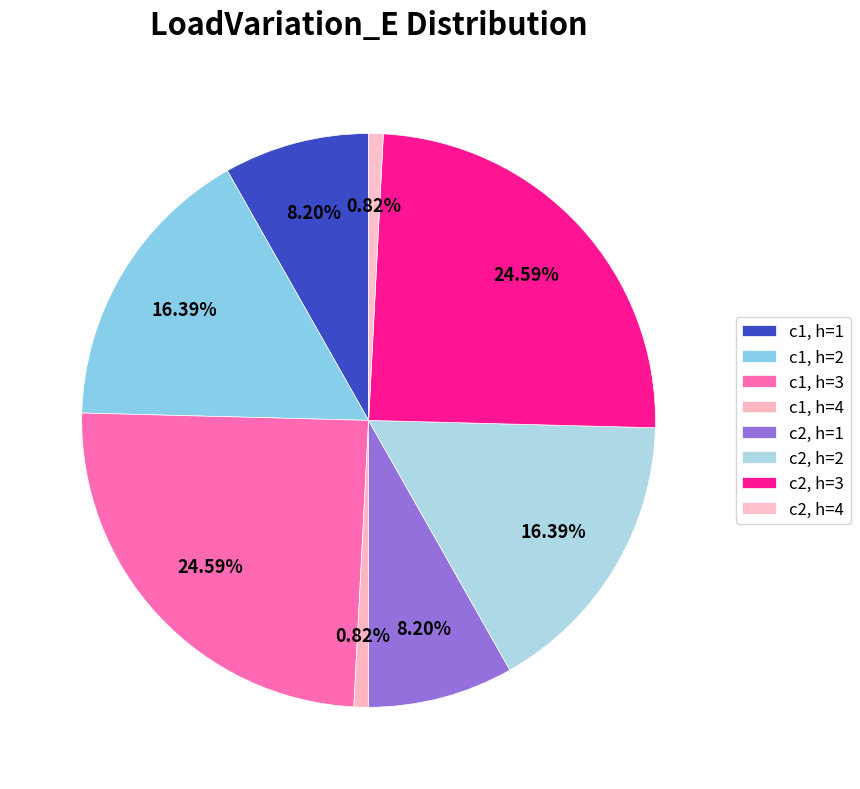

To the nearest percent, what is the combined percentage of c1, h=1 and c2, h=1?

16%